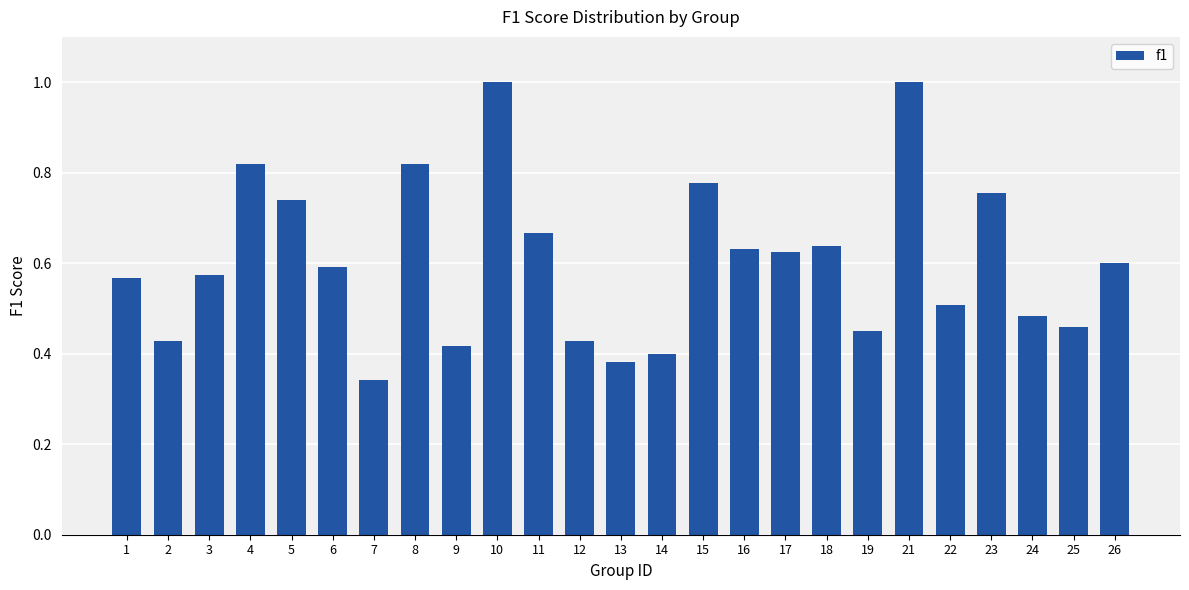

True or false: the data shows 1.2 at 15.

False